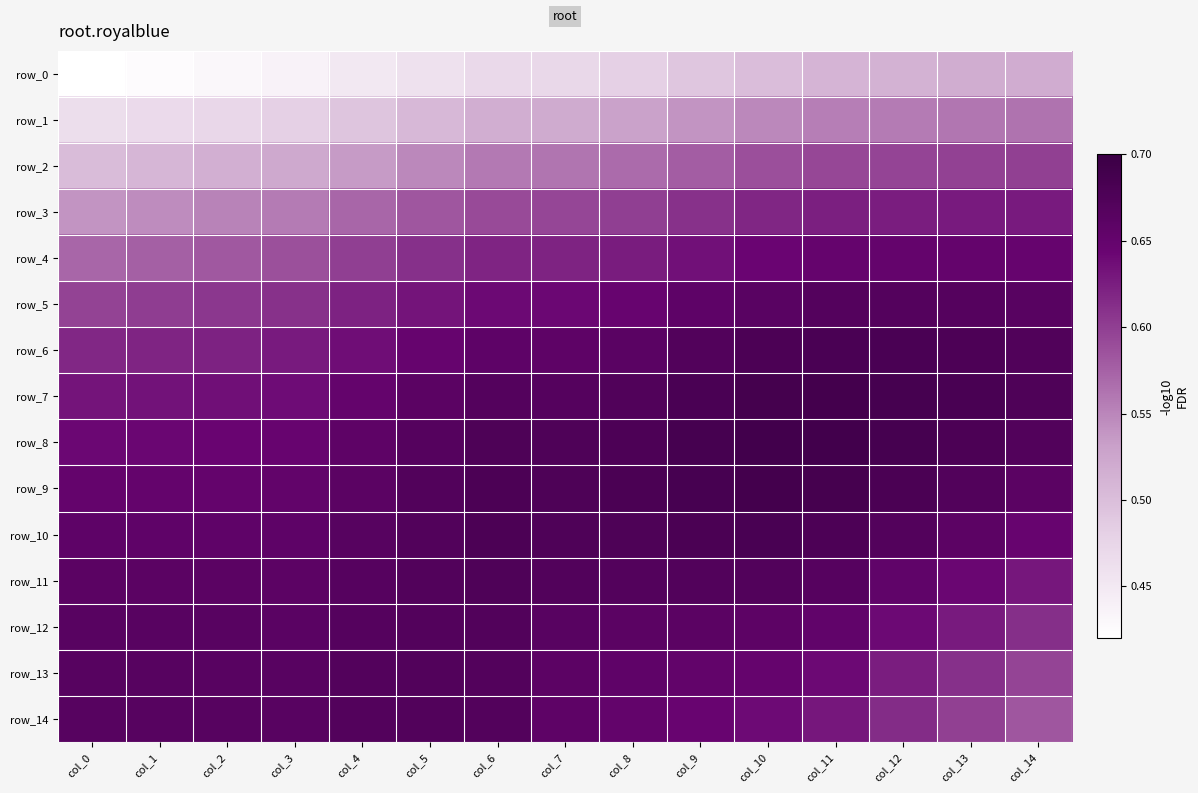

Read the row_1 value at col_14.

0.6